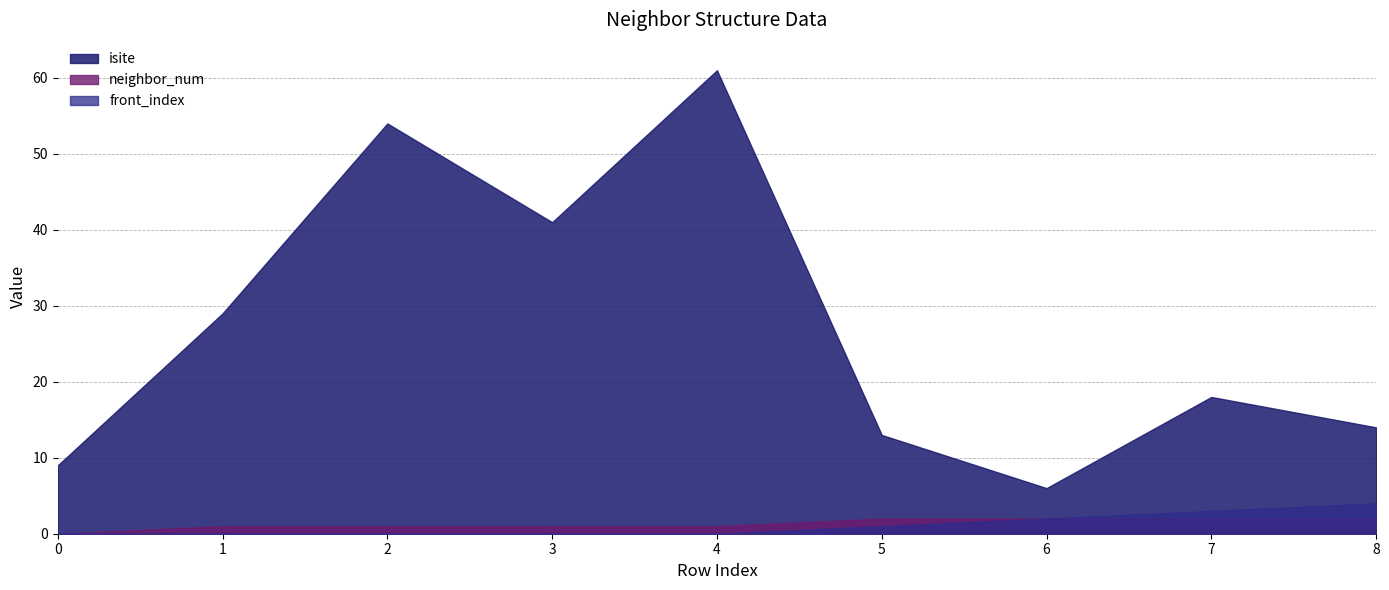

How many lines are shown in the chart?

3